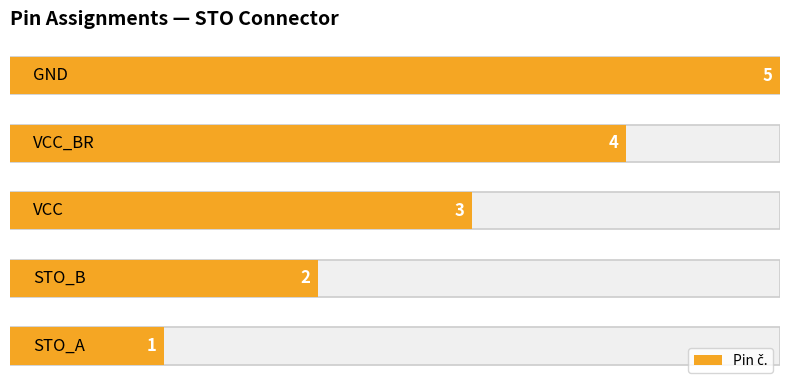

Reading right to left, list all the values displayed in this chart.

4=5	3=4	2=3	1=2	0=1